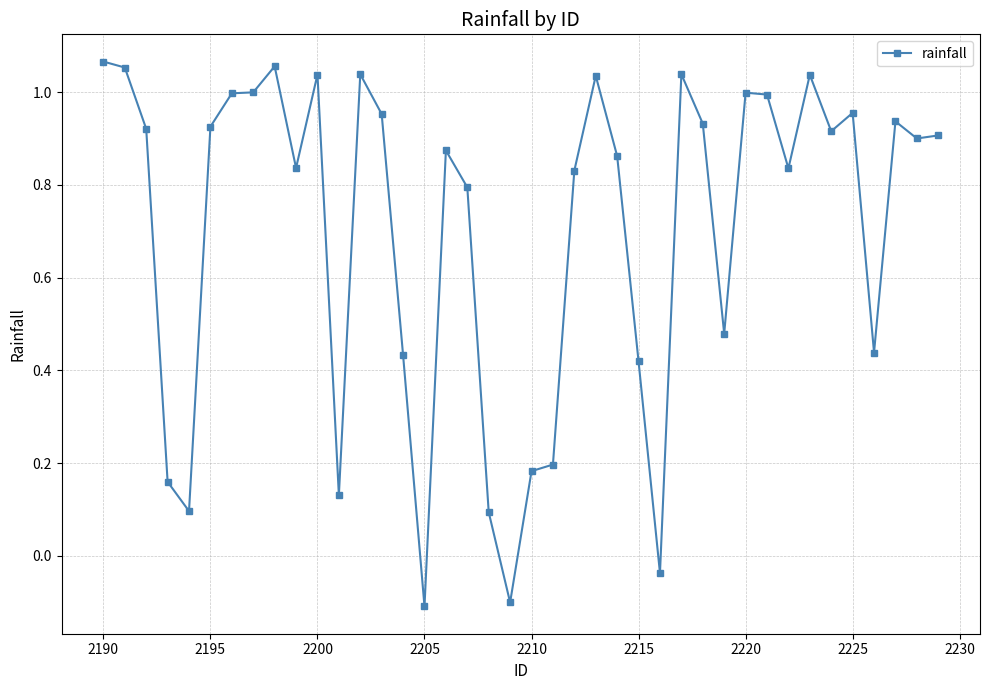

What is the difference between the maximum and minimum values?

1.2